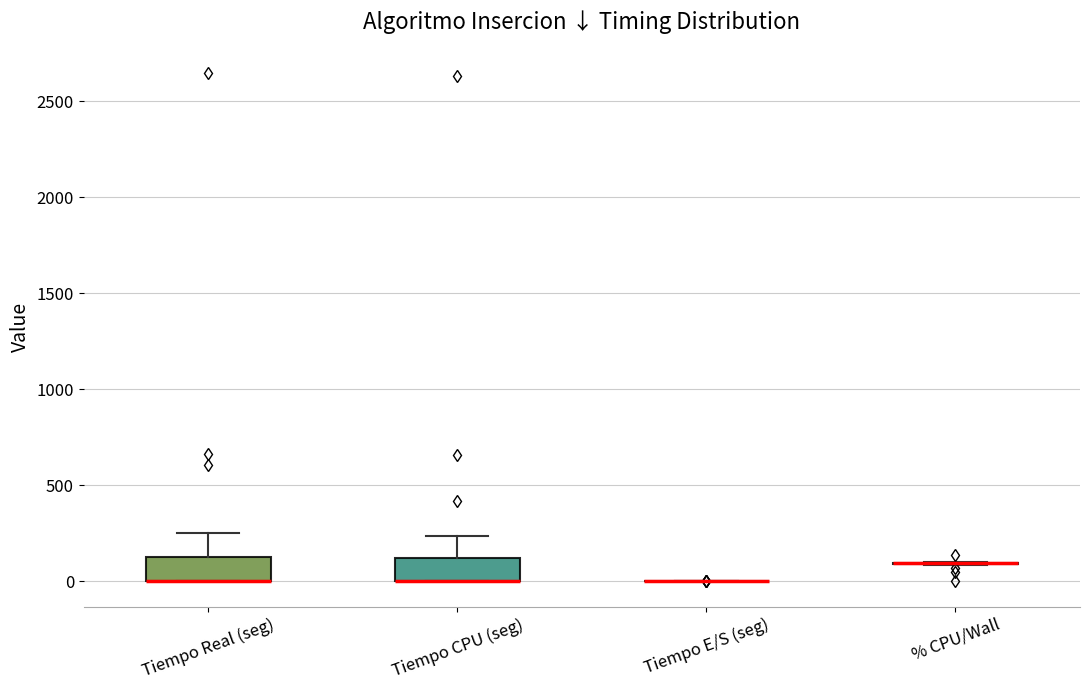

Reading left to right, read every box against the y-axis: the position of its median line, the range the box covers, and the ends of its whiskers. The values are not printed on the chart, so give them approximately, as read against the axis.

Tiempo Real (seg): median 0 (drawn on the box's lower edge), box 0 to 150, whiskers 0 to 250
Tiempo CPU (seg): median 0 (drawn on the box's lower edge), box 0 to 100, whiskers 0 to 250
Tiempo E/S (seg): box collapsed to a line at 0, whiskers 0 to 0
% CPU/Wall: box collapsed to a line at 100, whiskers 100 to 100